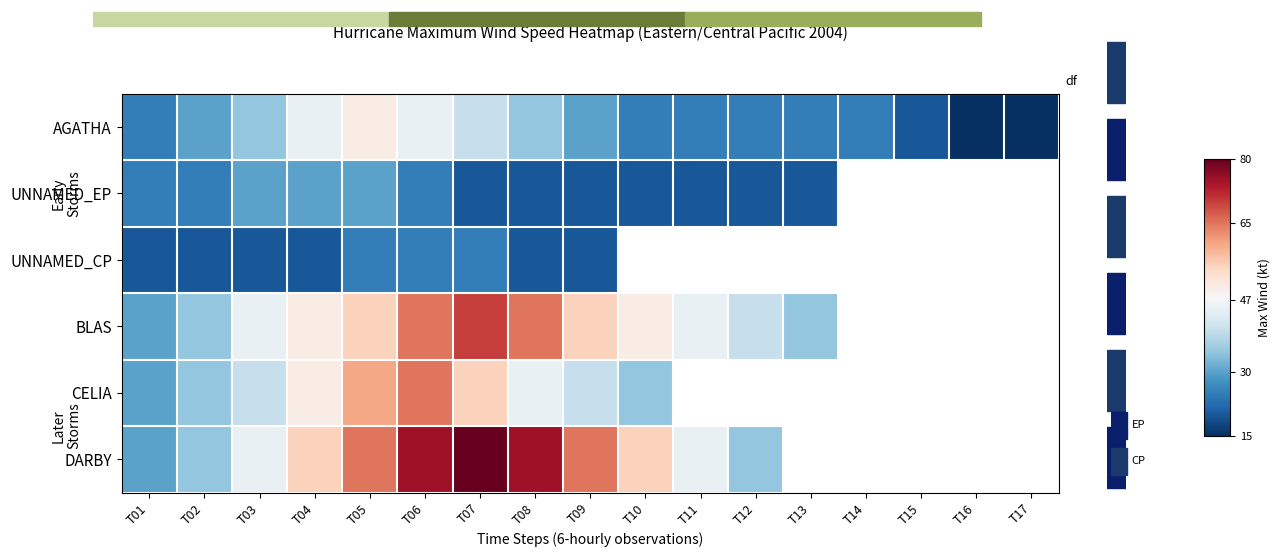

The UNNAMED_CP series shows 35.5 at T02. True or false?

False